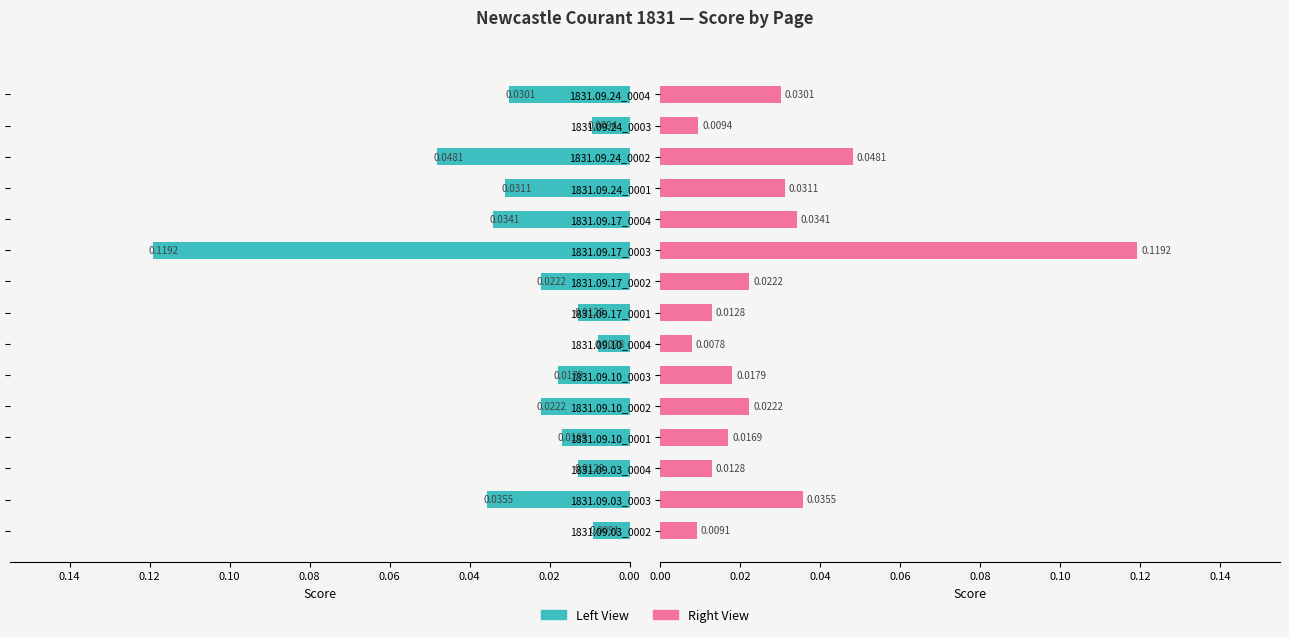

At how many categories does at least one series exceed 0?

15